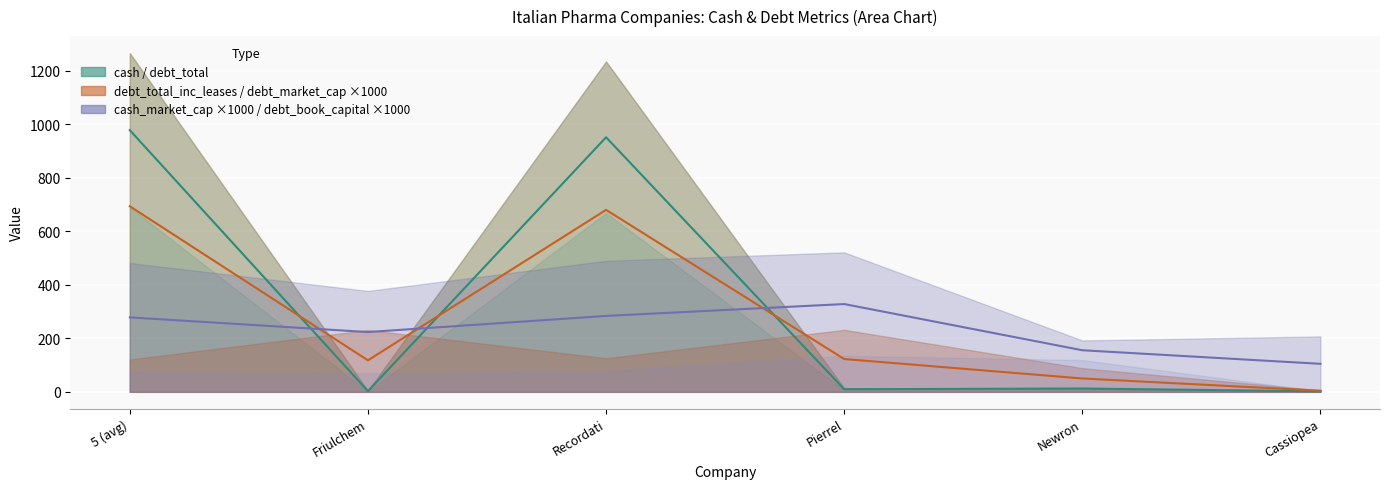

Which category has the highest value in the cash series?

5 (avg)